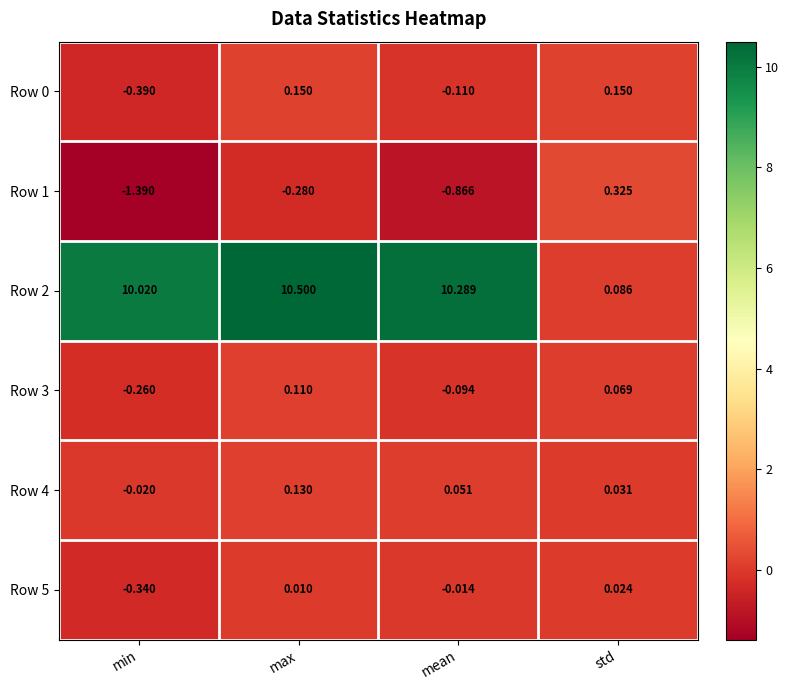

Rank the categories by Row 1 value from highest to lowest.

std, max, mean, min